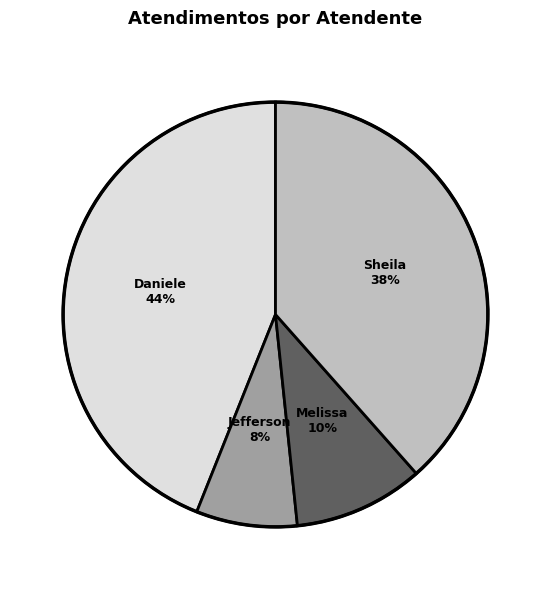

Does any single category account for the majority?

No